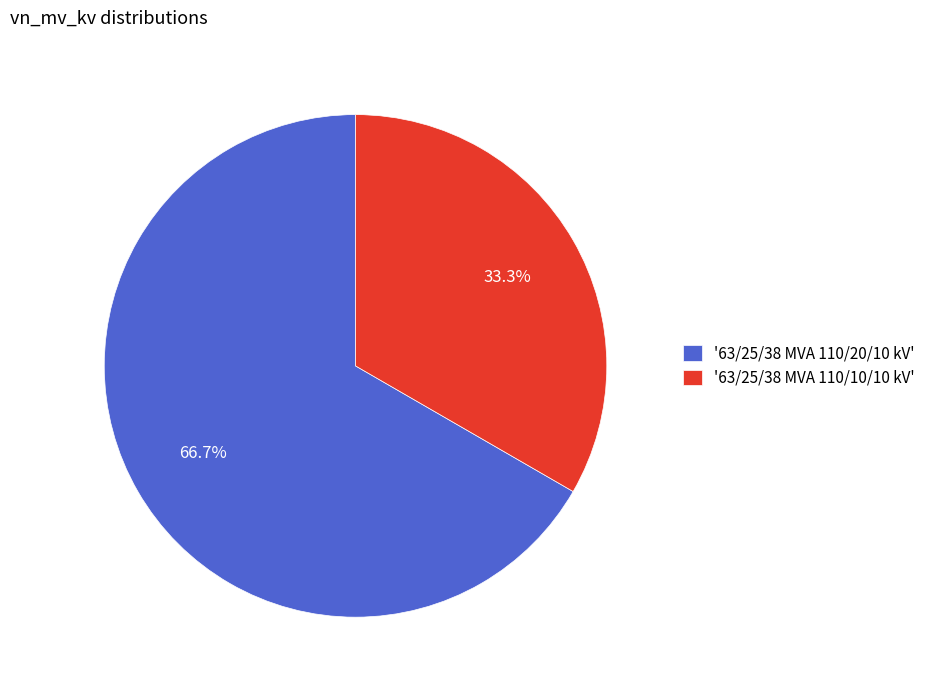

Is the sum of '63/25/38 MVA 110/10/10 kV' and '63/25/38 MVA 110/20/10 kV' greater than half?

Yes